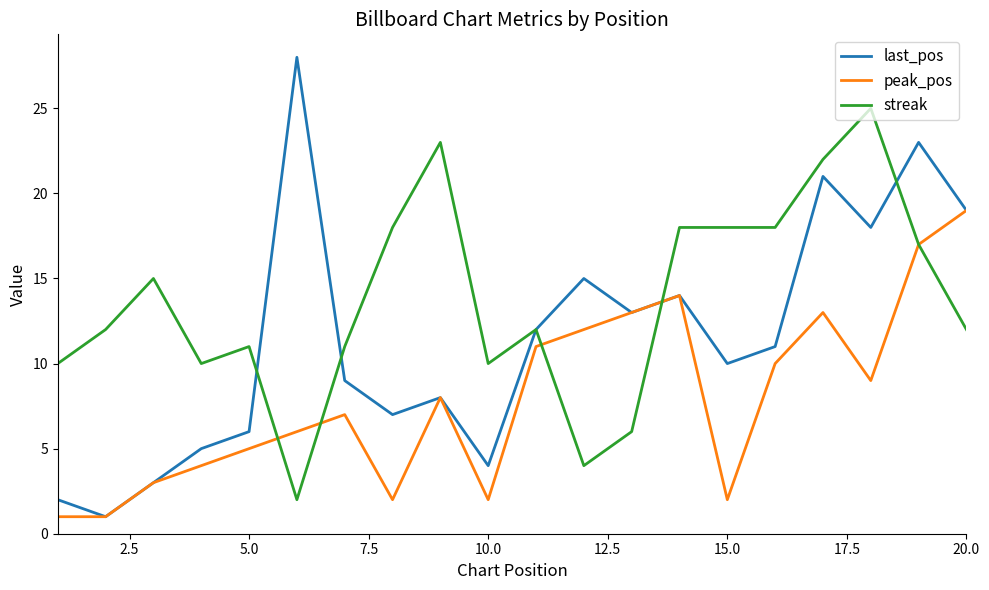

What is the maximum value for last_pos?

28